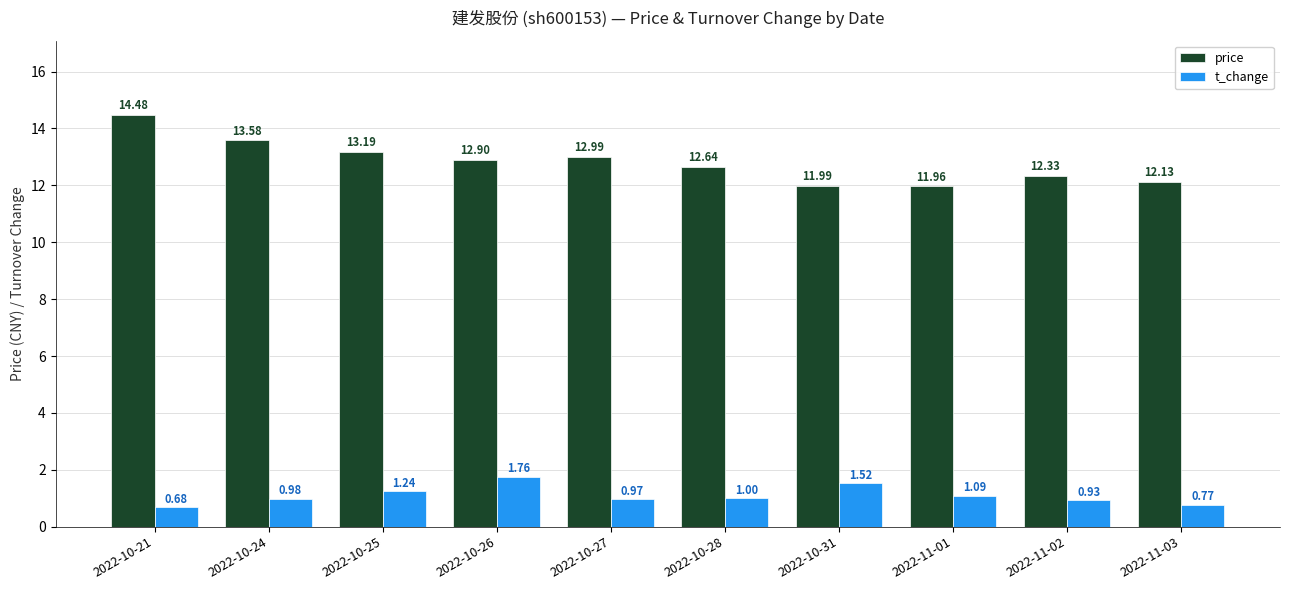

Between 2022-10-24 and 2022-11-03, which series saw the biggest shift?

price